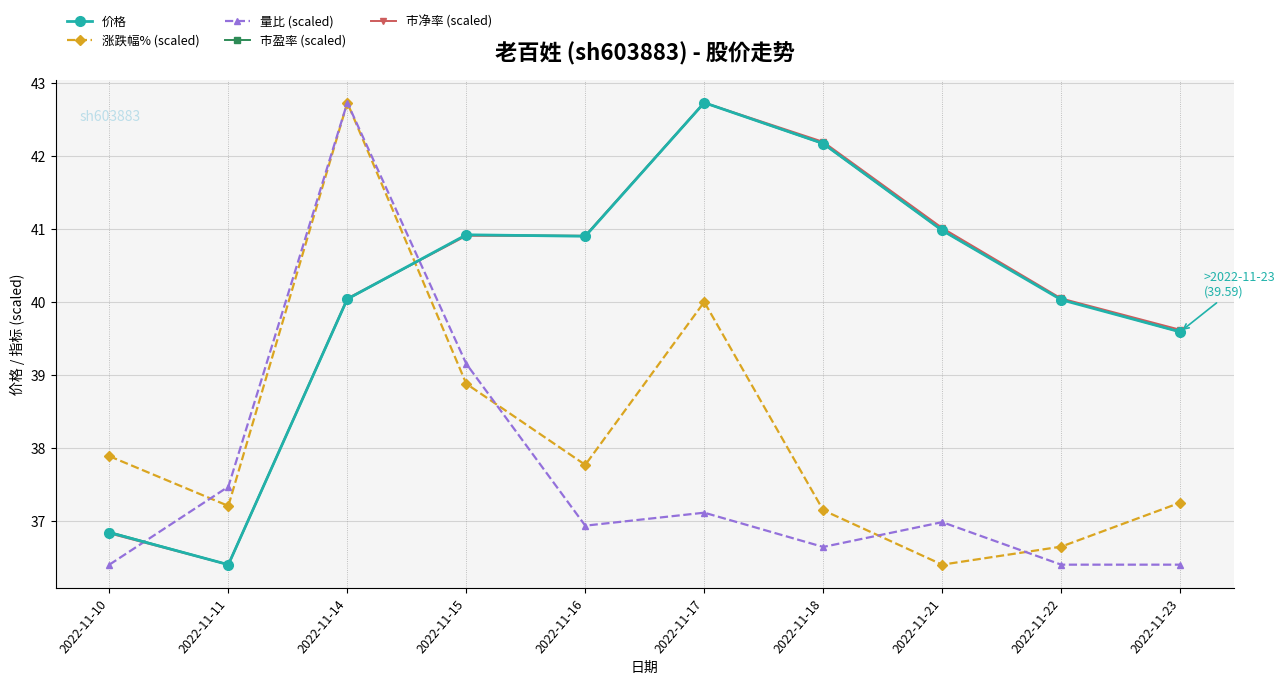

Between which two adjacent categories do 市盈率 (scaled) and 量比 (scaled) first intersect?

2022-11-10 and 2022-11-11